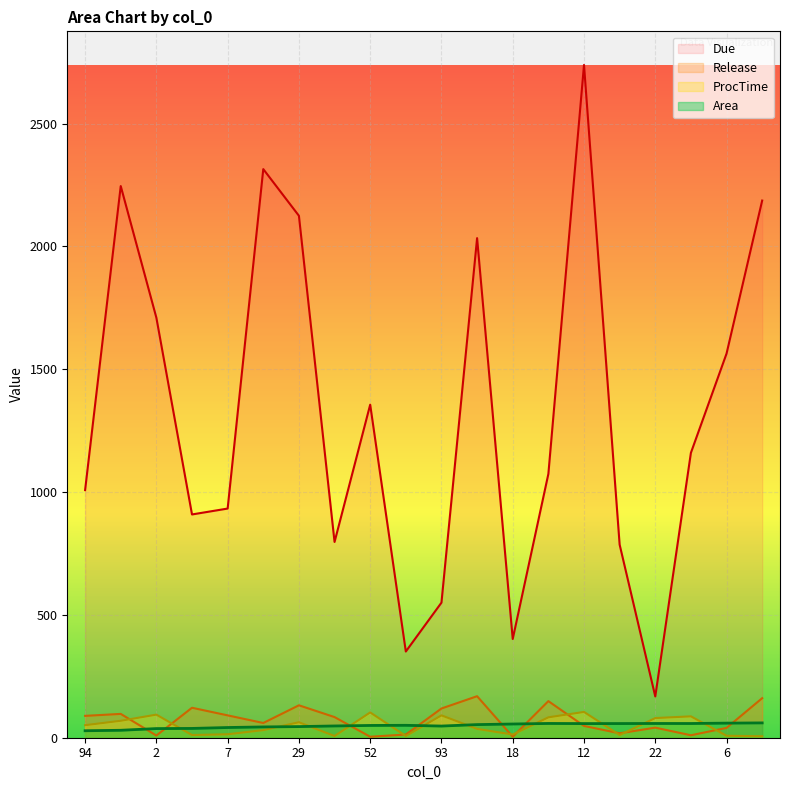

Which series changed the most between 90 and 13?

Due